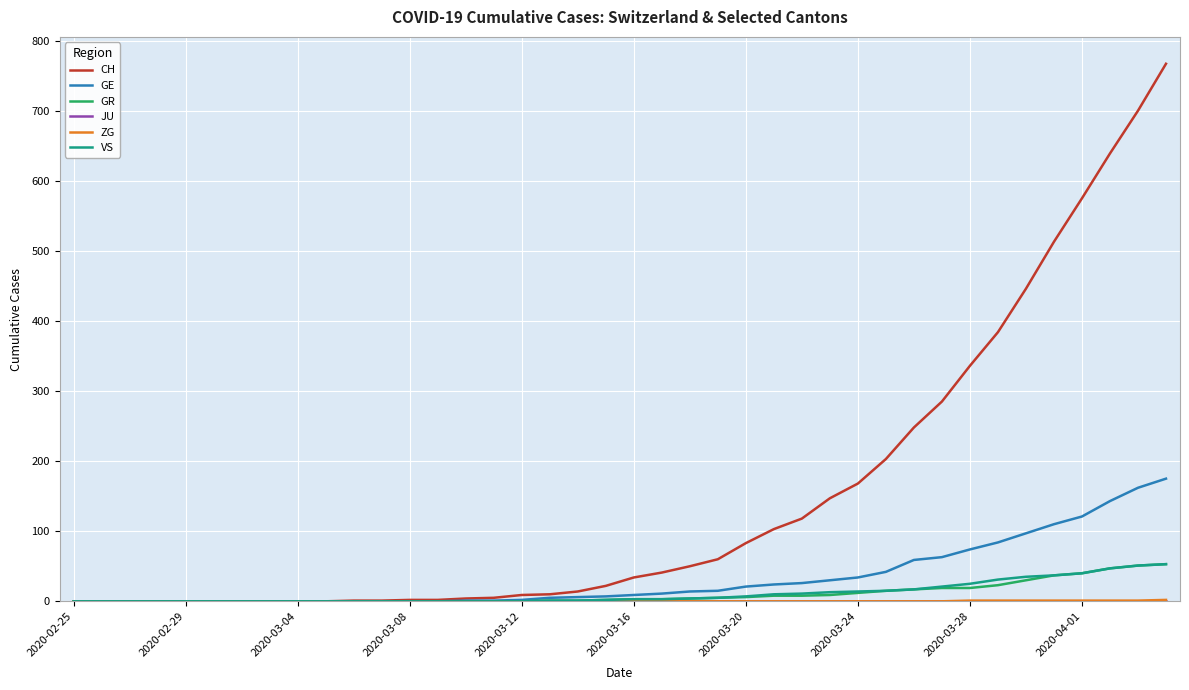

Which series has the widest spread of values?

CH